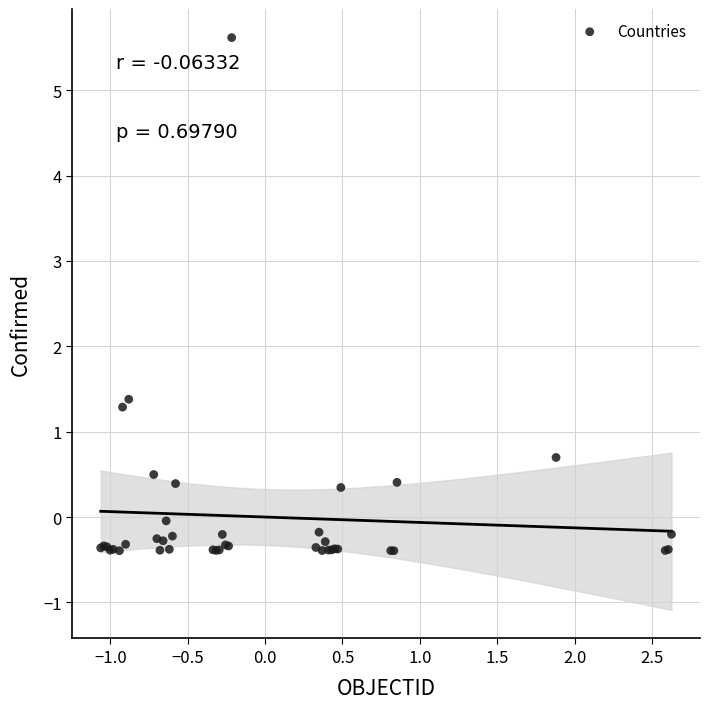

What Y value in the scatter plot is closest to 2?

1.4